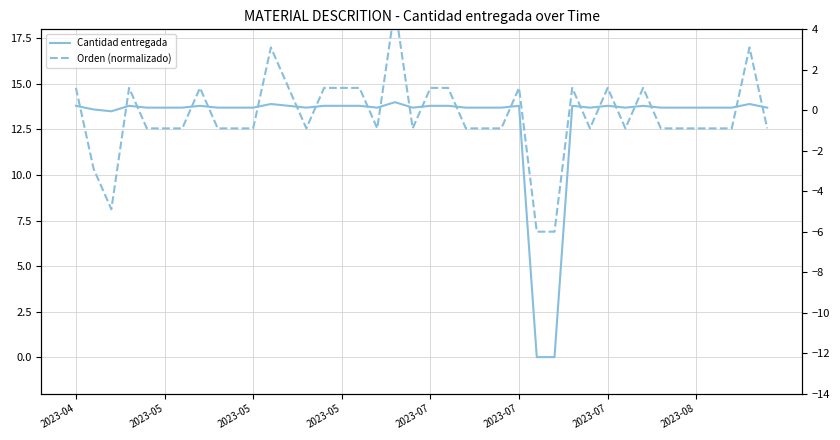

Reading left to right, what are all the values shown in this chart?

Cantidad entregada: 13.8	13.6	13.5	13.8	13.7	13.7	13.7	13.8	13.7	13.7	13.7	13.9	13.8	13.7	13.8	13.8	13.8	13.7	14.0	13.7	13.8	13.8	13.7	13.7	13.7	13.8	0.0	0.0	13.8	13.7	13.8	13.7	13.8	13.7	13.7	13.7	13.7	13.7	13.9	13.7
Orden (normalizado): 1.1	-2.9	-4.9	1.1	-0.9	-0.9	-0.9	1.1	-0.9	-0.9	-0.9	3.1	1.1	-0.9	1.1	1.1	1.1	-0.9	5.1	-0.9	1.1	1.1	-0.9	-0.9	-0.9	1.1	-6.0	-6.0	1.1	-0.9	1.1	-0.9	1.1	-0.9	-0.9	-0.9	-0.9	-0.9	3.1	-0.9